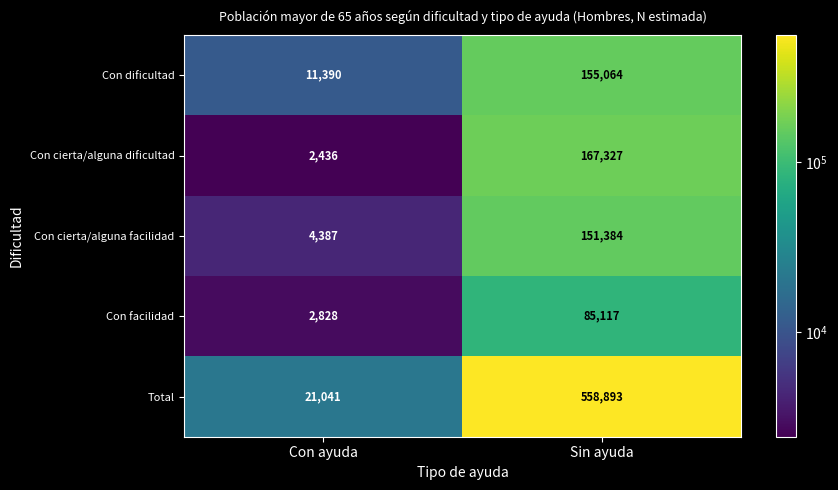

Reading left to right, what are all the values shown in this chart?

Con dificultad: Con ayuda=11390	Sin ayuda=155064
Con cierta/alguna dificultad: Con ayuda=2436	Sin ayuda=167327
Con cierta/alguna facilidad: Con ayuda=4387	Sin ayuda=151384
Con facilidad: Con ayuda=2828	Sin ayuda=85117
Total: Con ayuda=21041	Sin ayuda=558893